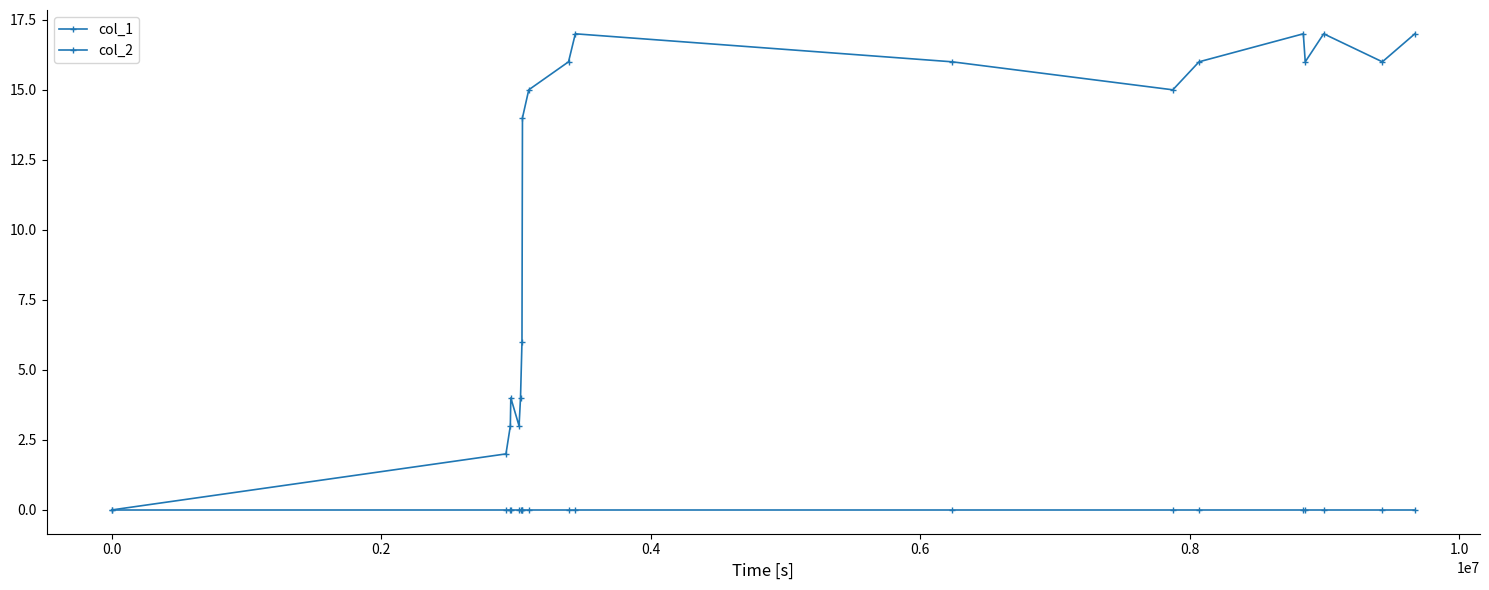

Does the chart have visible grid lines?

No